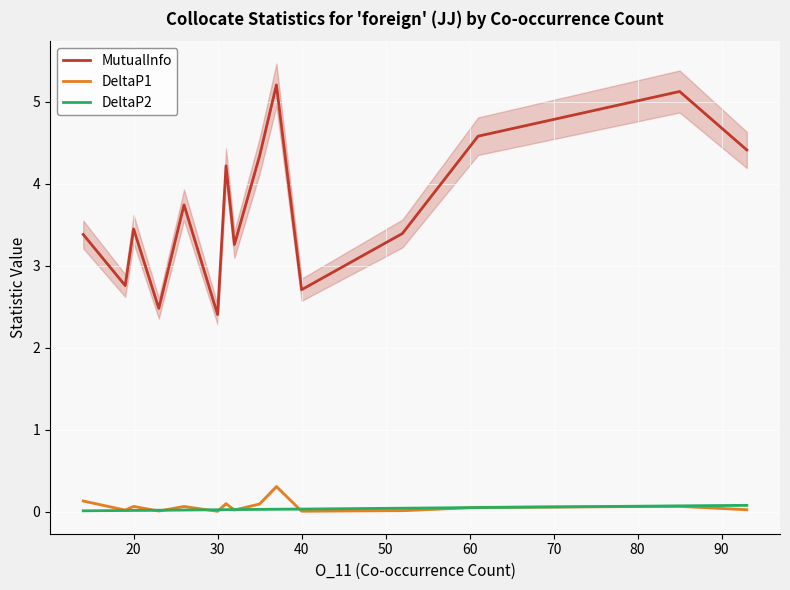

True or false: DeltaP1 and MutualInfo cross at least once.

False